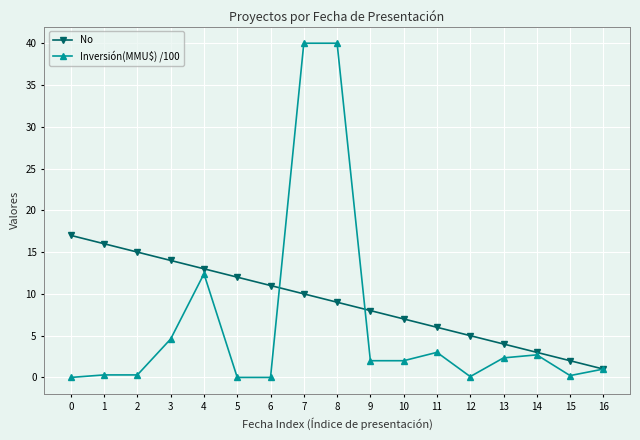

Count the number of categories in the chart.

17